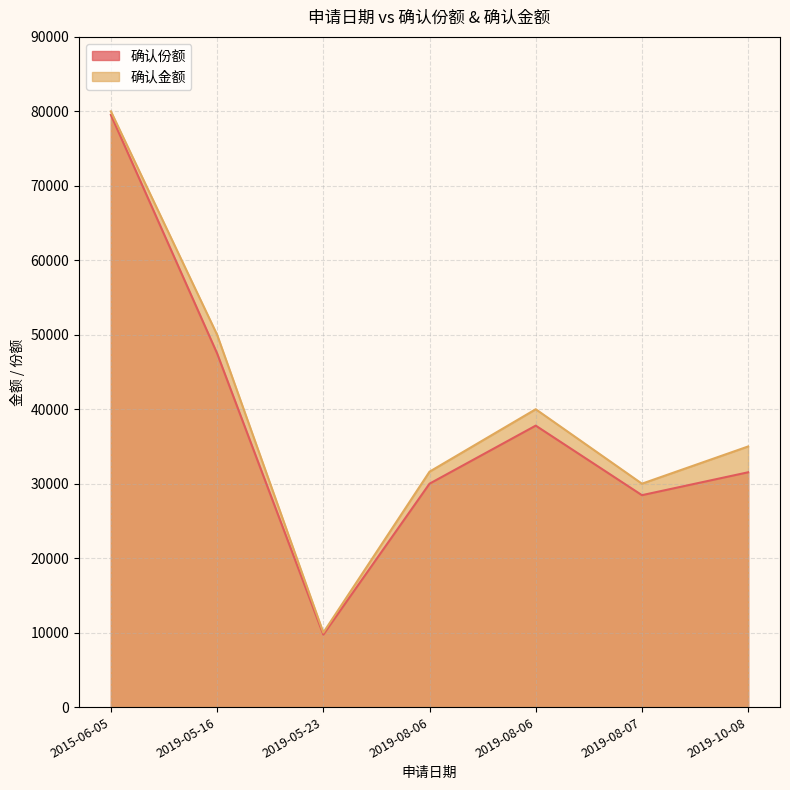

Count the number of data series in this chart.

2